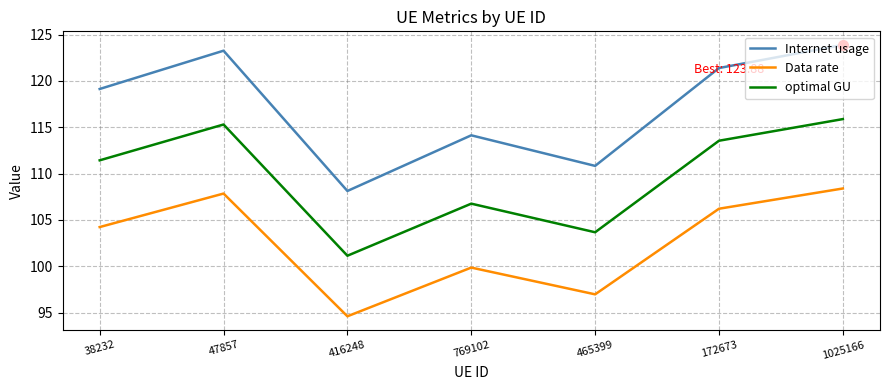

Is it true that Internet usage equals 201.5 at 172673?

False